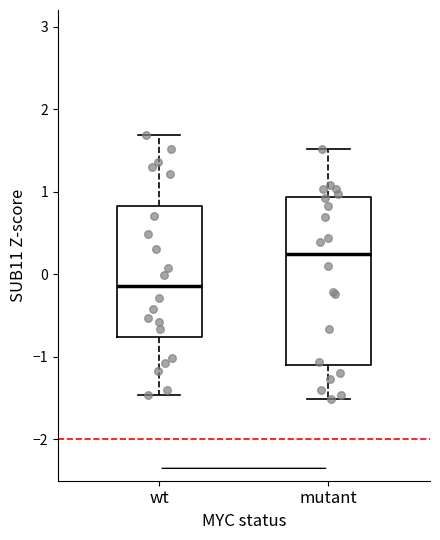

Reading left to right, read every box against the y-axis: the position of its median line, the range the box covers, and the ends of its whiskers. The values are not printed on the chart, so give them approximately, as read against the axis.

wt: median -0.1, box -0.8 to 0.8, whiskers -1.5 to 1.7
mutant: median 0.2, box -1.1 to 0.9, whiskers -1.5 to 1.5